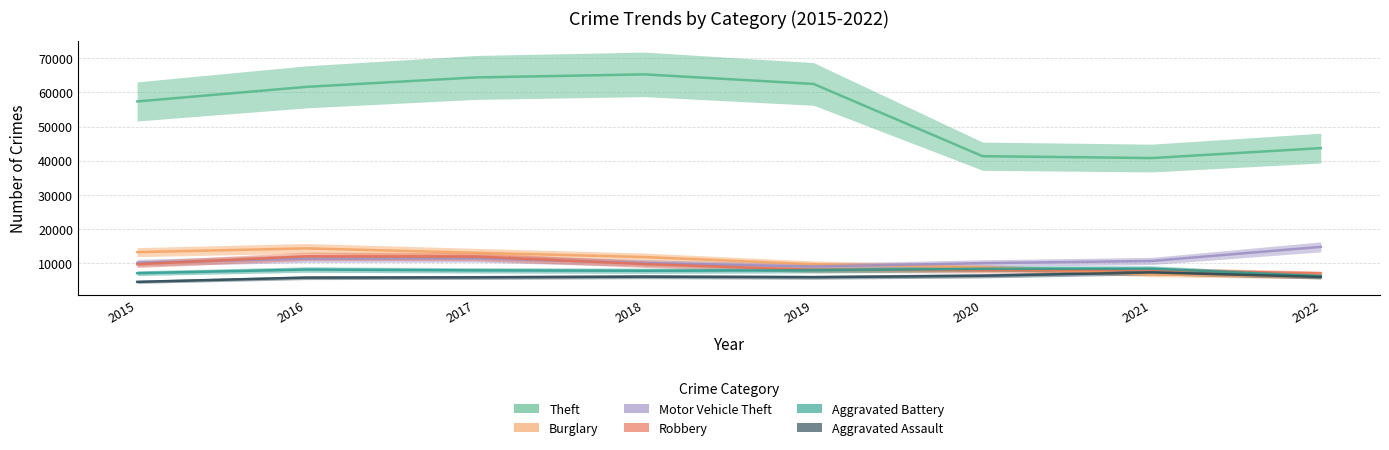

Rank the categories by Theft value from highest to lowest.

2018, 2017, 2019, 2016, 2015, 2022, 2020, 2021